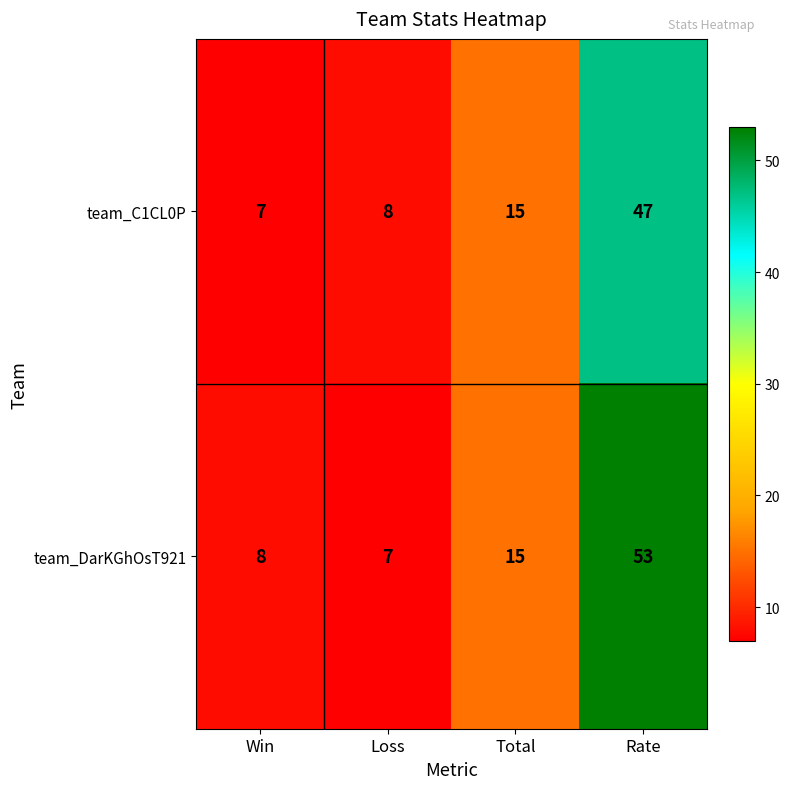

What is the sum of all team_DarKGhOsT921 values?

83